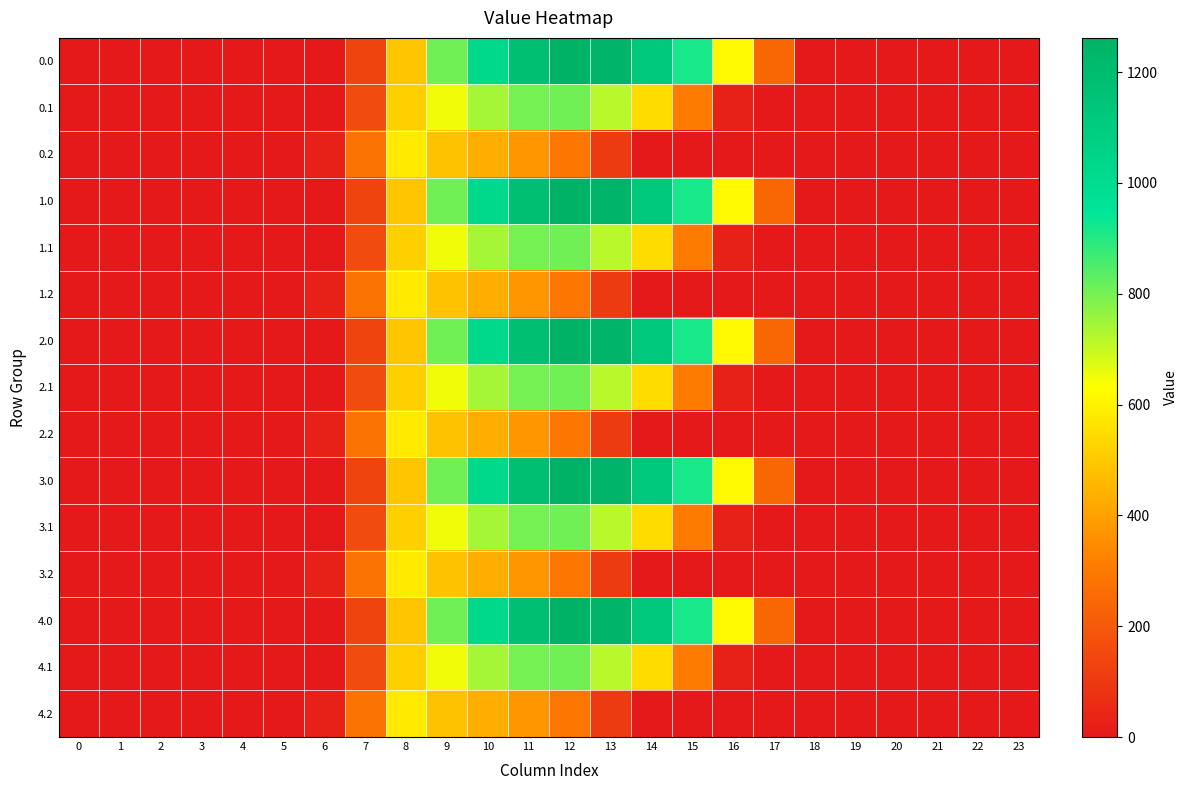

At which category is the sum across all series the highest?

11